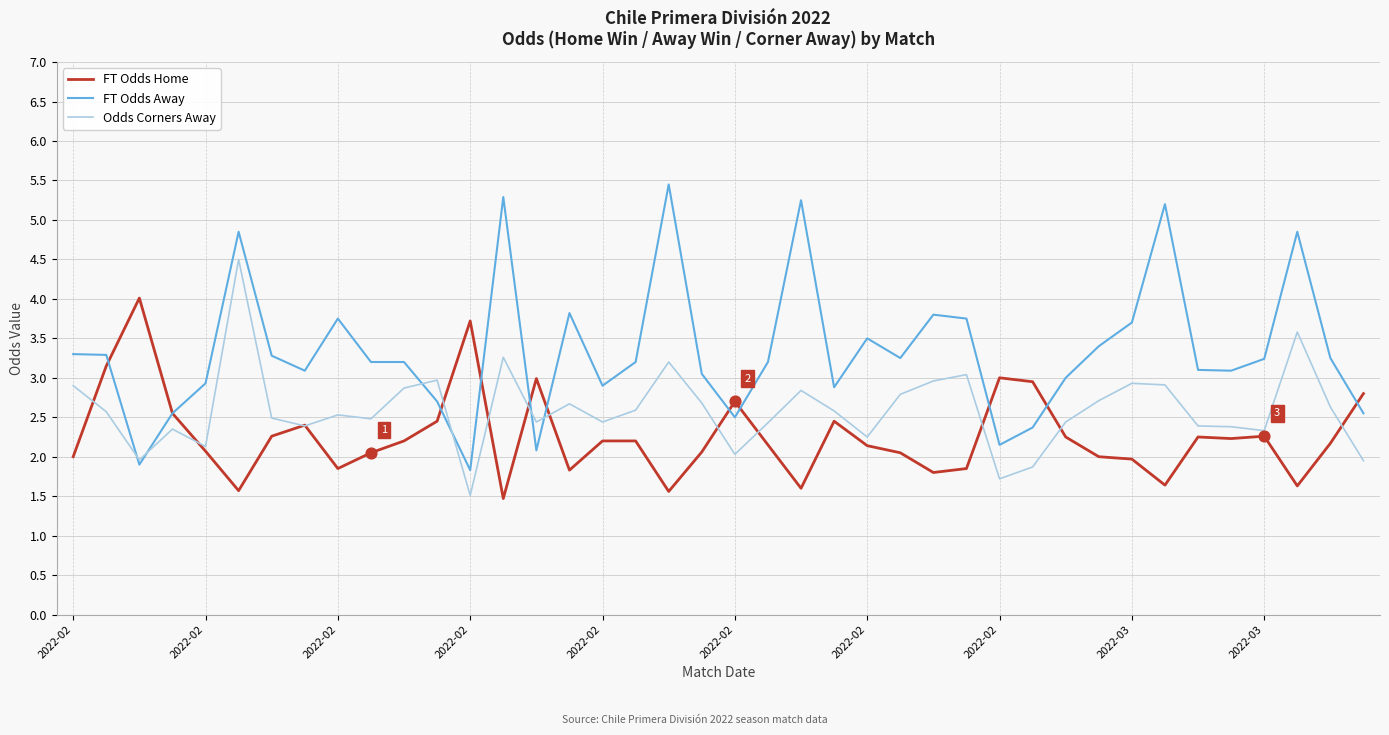

What are all the series names shown in the legend?

FT Odds Home, FT Odds Away, Odds Corners Away